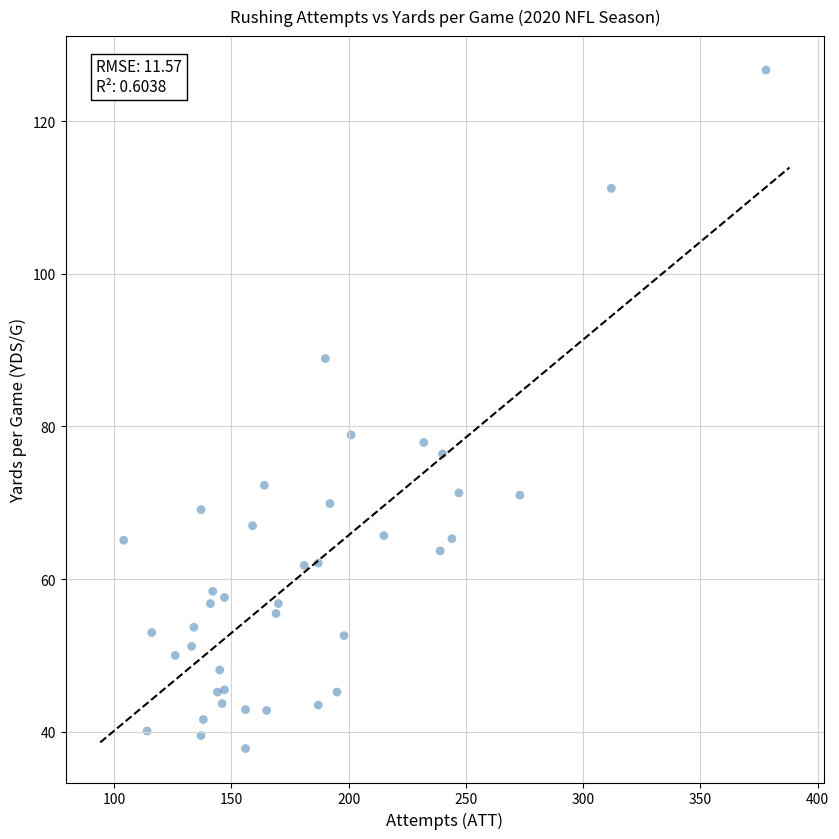

What Y value in the scatter plot is closest to 82?

78.9